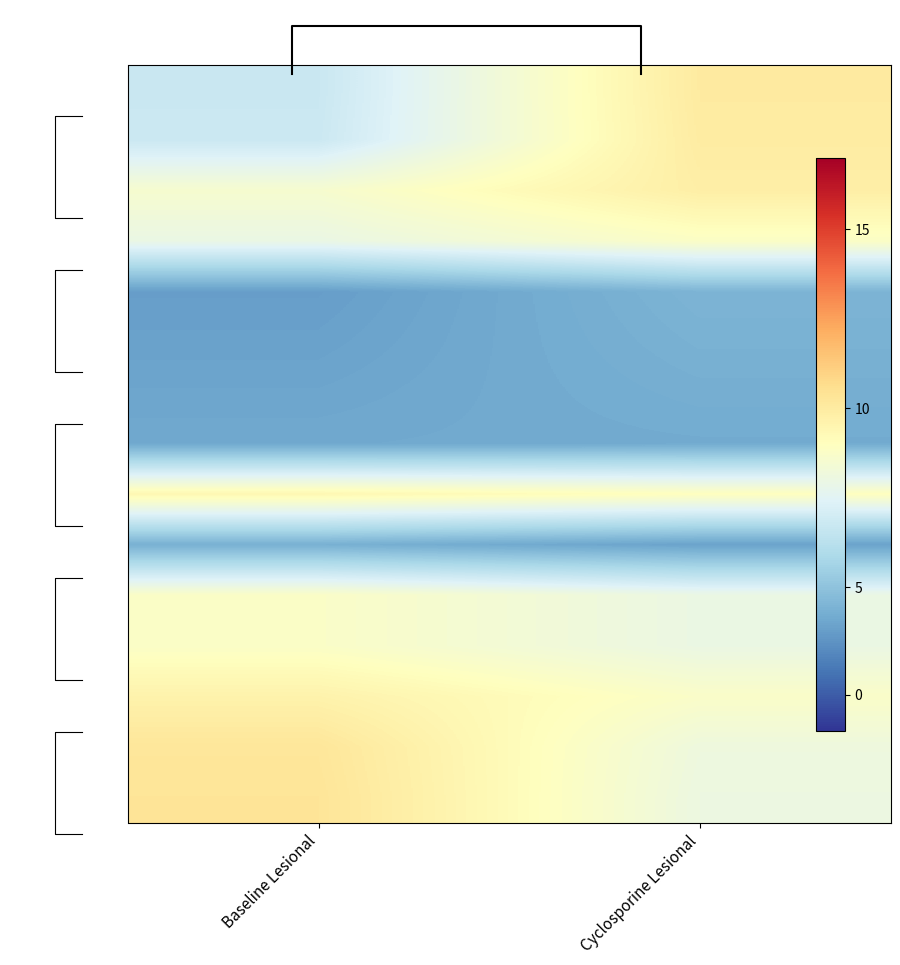

What is the total value across all series at Baseline Lesional?

257.3